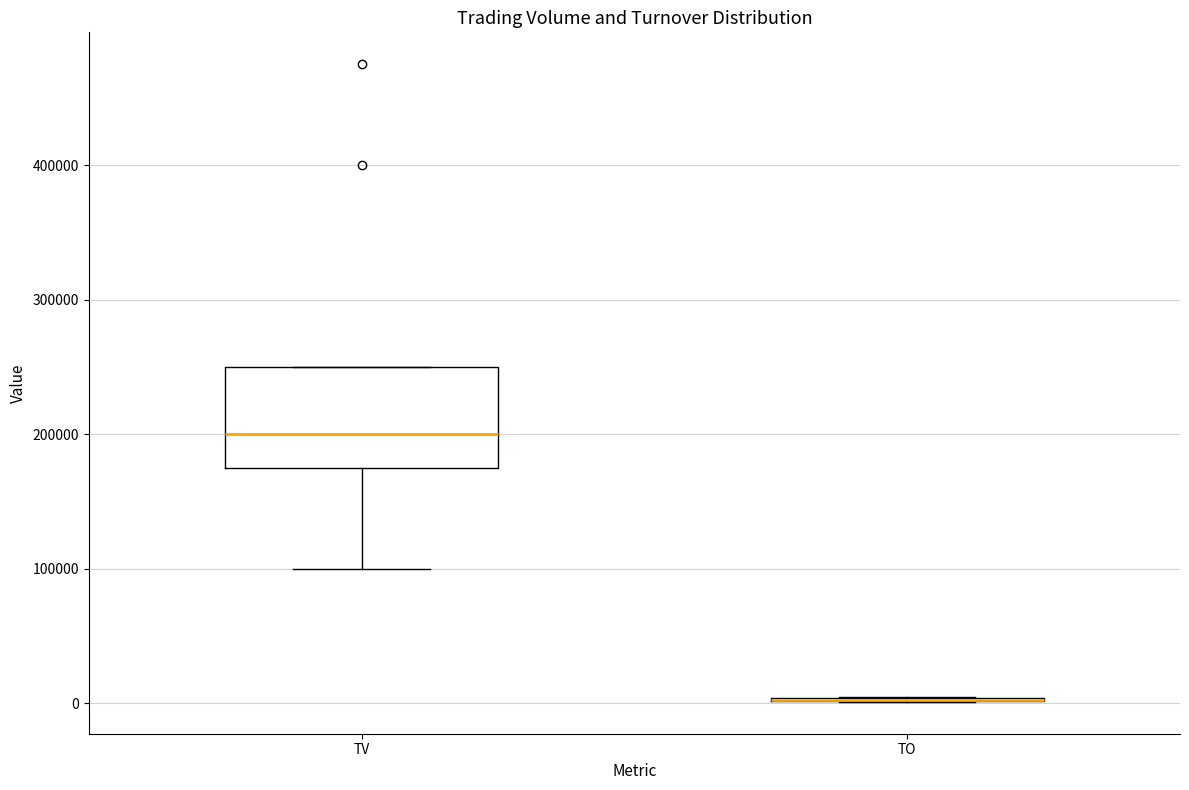

Reading left to right, read every box against the y-axis: the position of its median line, the range the box covers, and the ends of its whiskers. The values are not printed on the chart, so give them approximately, as read against the axis.

TV: median 200000, box 180000 to 250000, whiskers 100000 to 250000
TO: box collapsed to a line at 0, whiskers 0 to 0